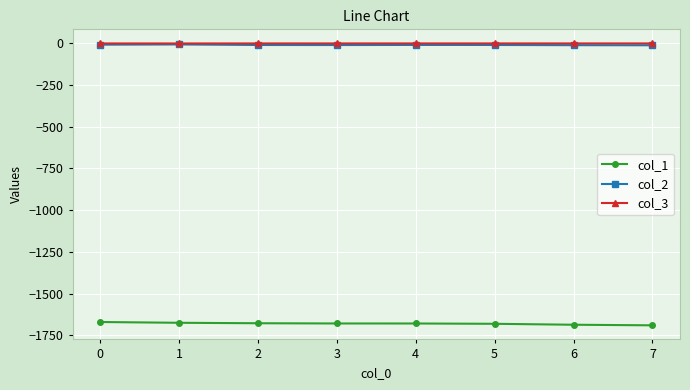

True or false: col_2 and col_1 intersect in this chart.

False